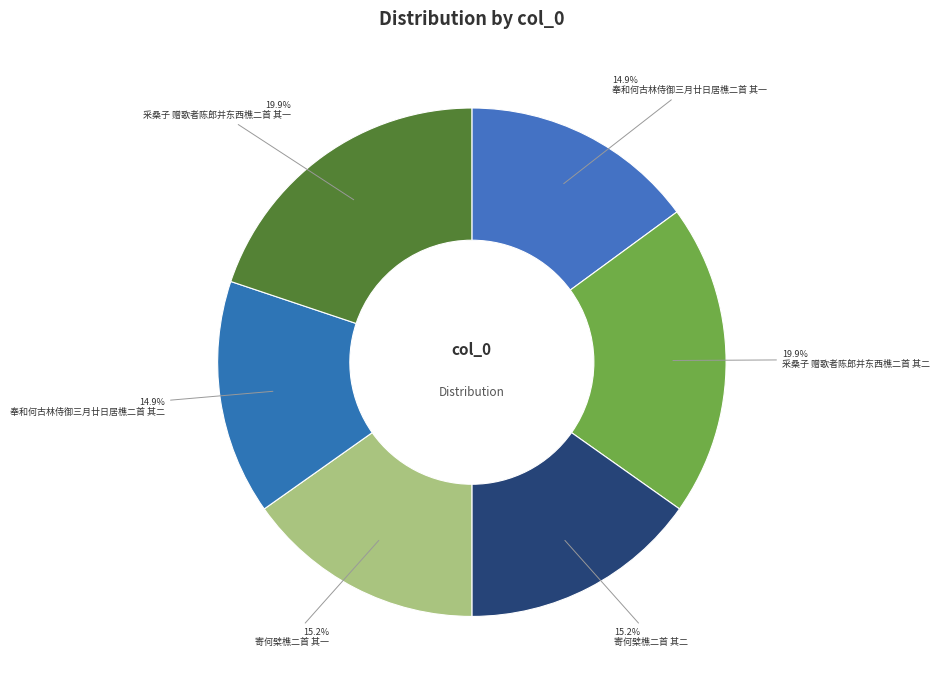

Count the number of slices in the pie.

6